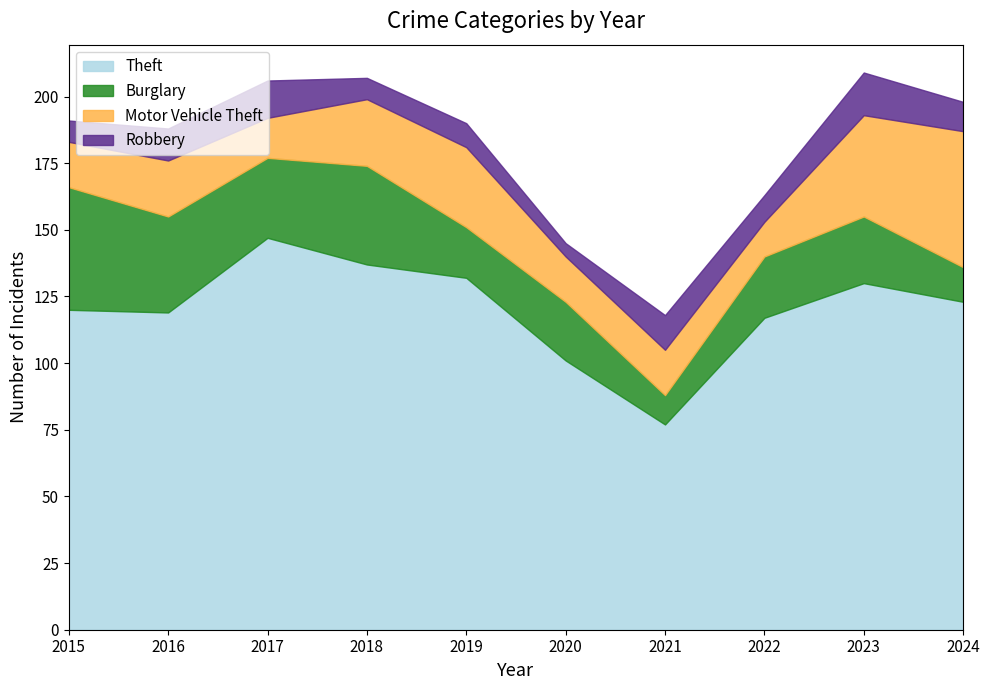

What is the total value across all series at 2017?

206